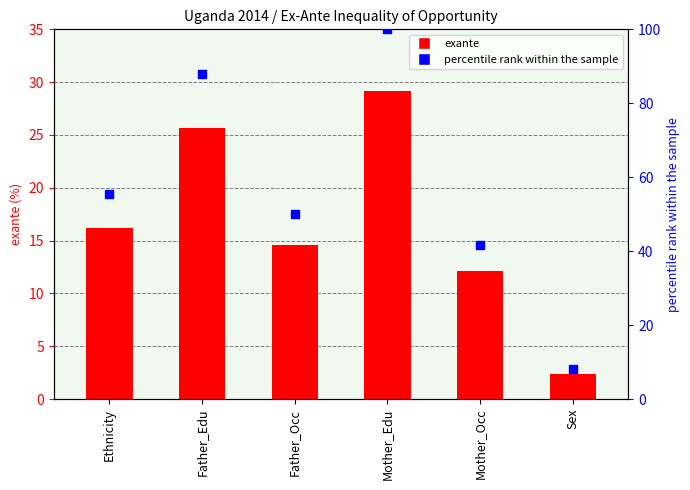

What are all the series names shown in the legend?

exante, percentile rank within the sample